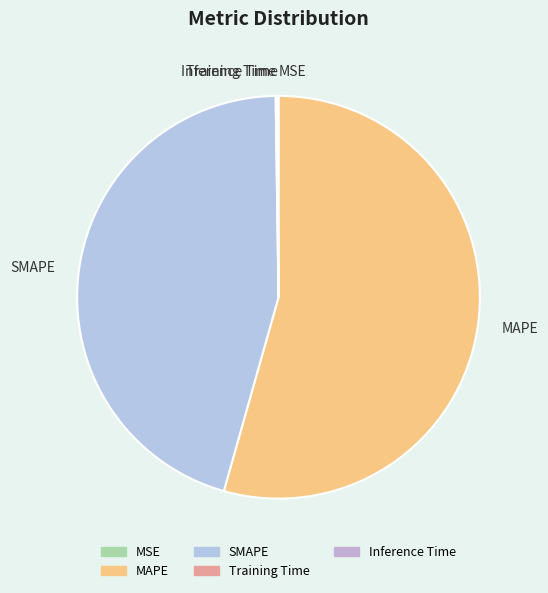

What is the largest slice in the pie chart?

MAPE